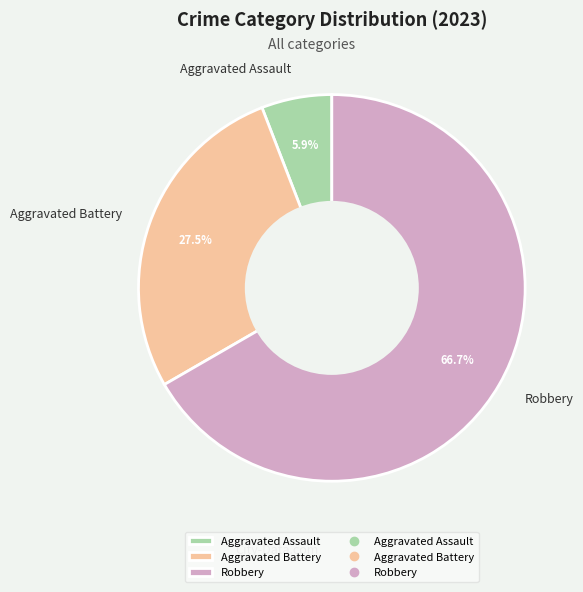

The Aggravated Battery slice represents 13% of the pie. True or false?

False